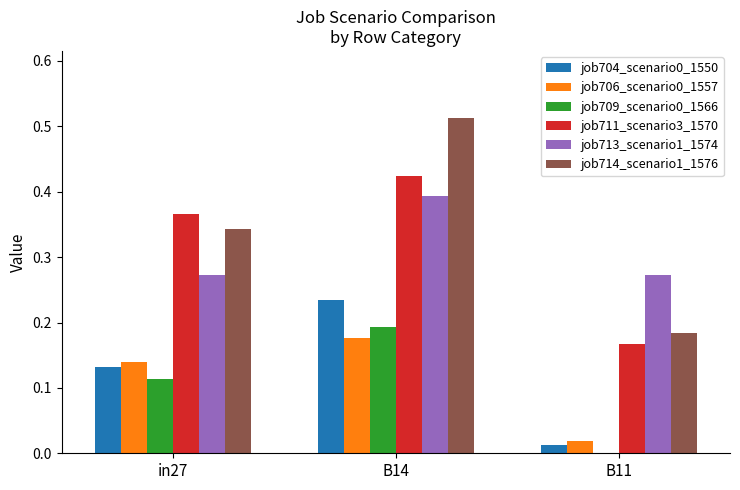

Where is job706_scenario0_1557 nearest to the value 0?

B11